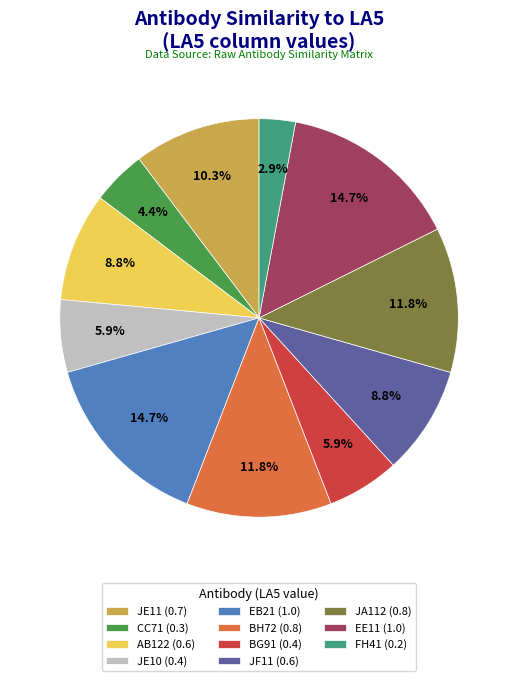

Is the sum of JE11 (0.7) and JE10 (0.4) greater than half?

No